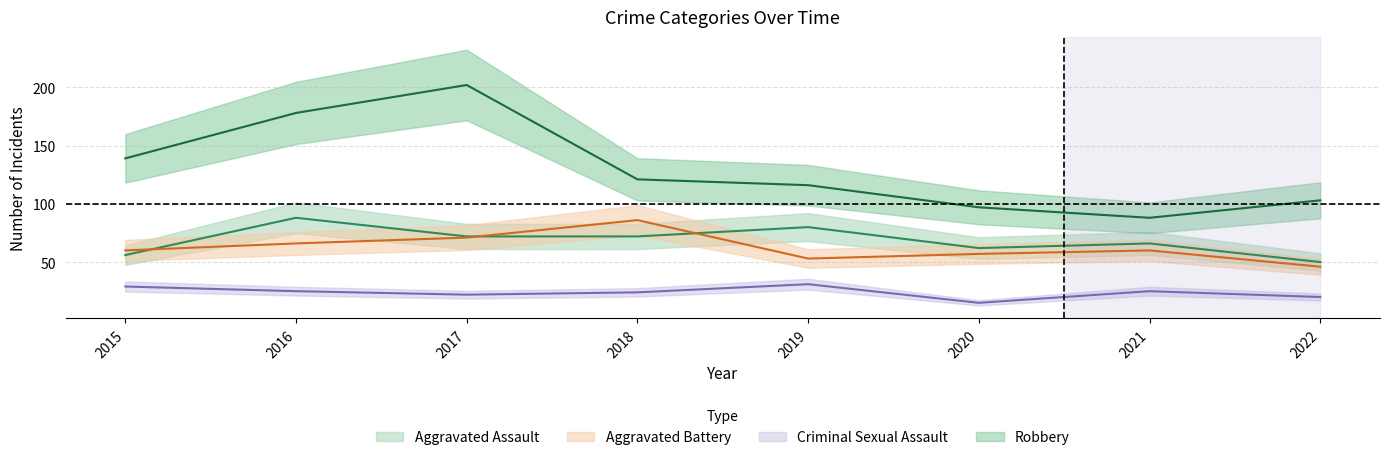

The Aggravated Assault series shows 15 at 2021. True or false?

False